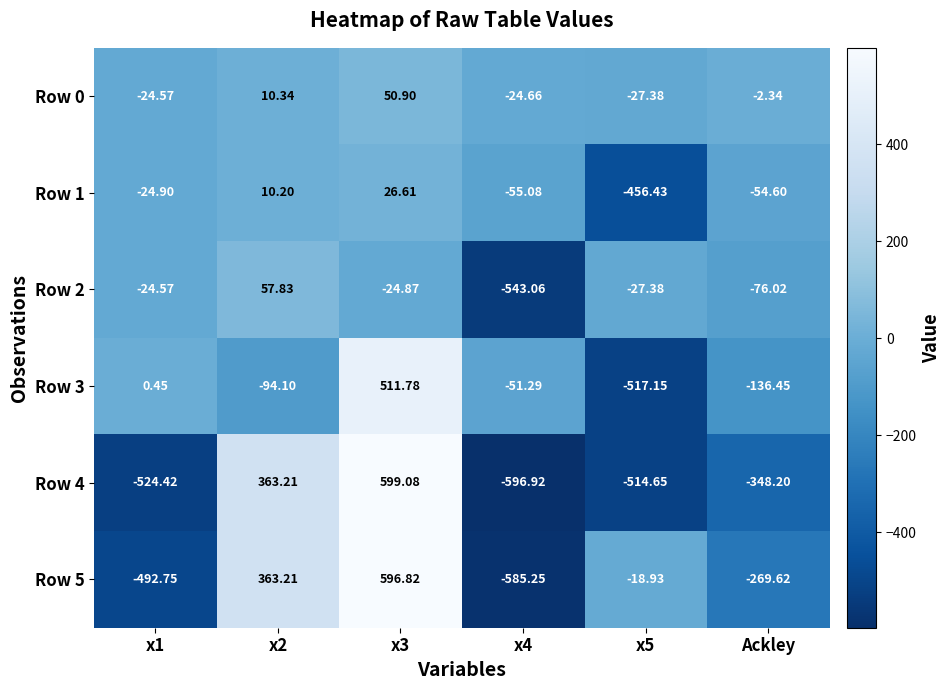

Where is Row 4 nearest to the value 1?

Ackley